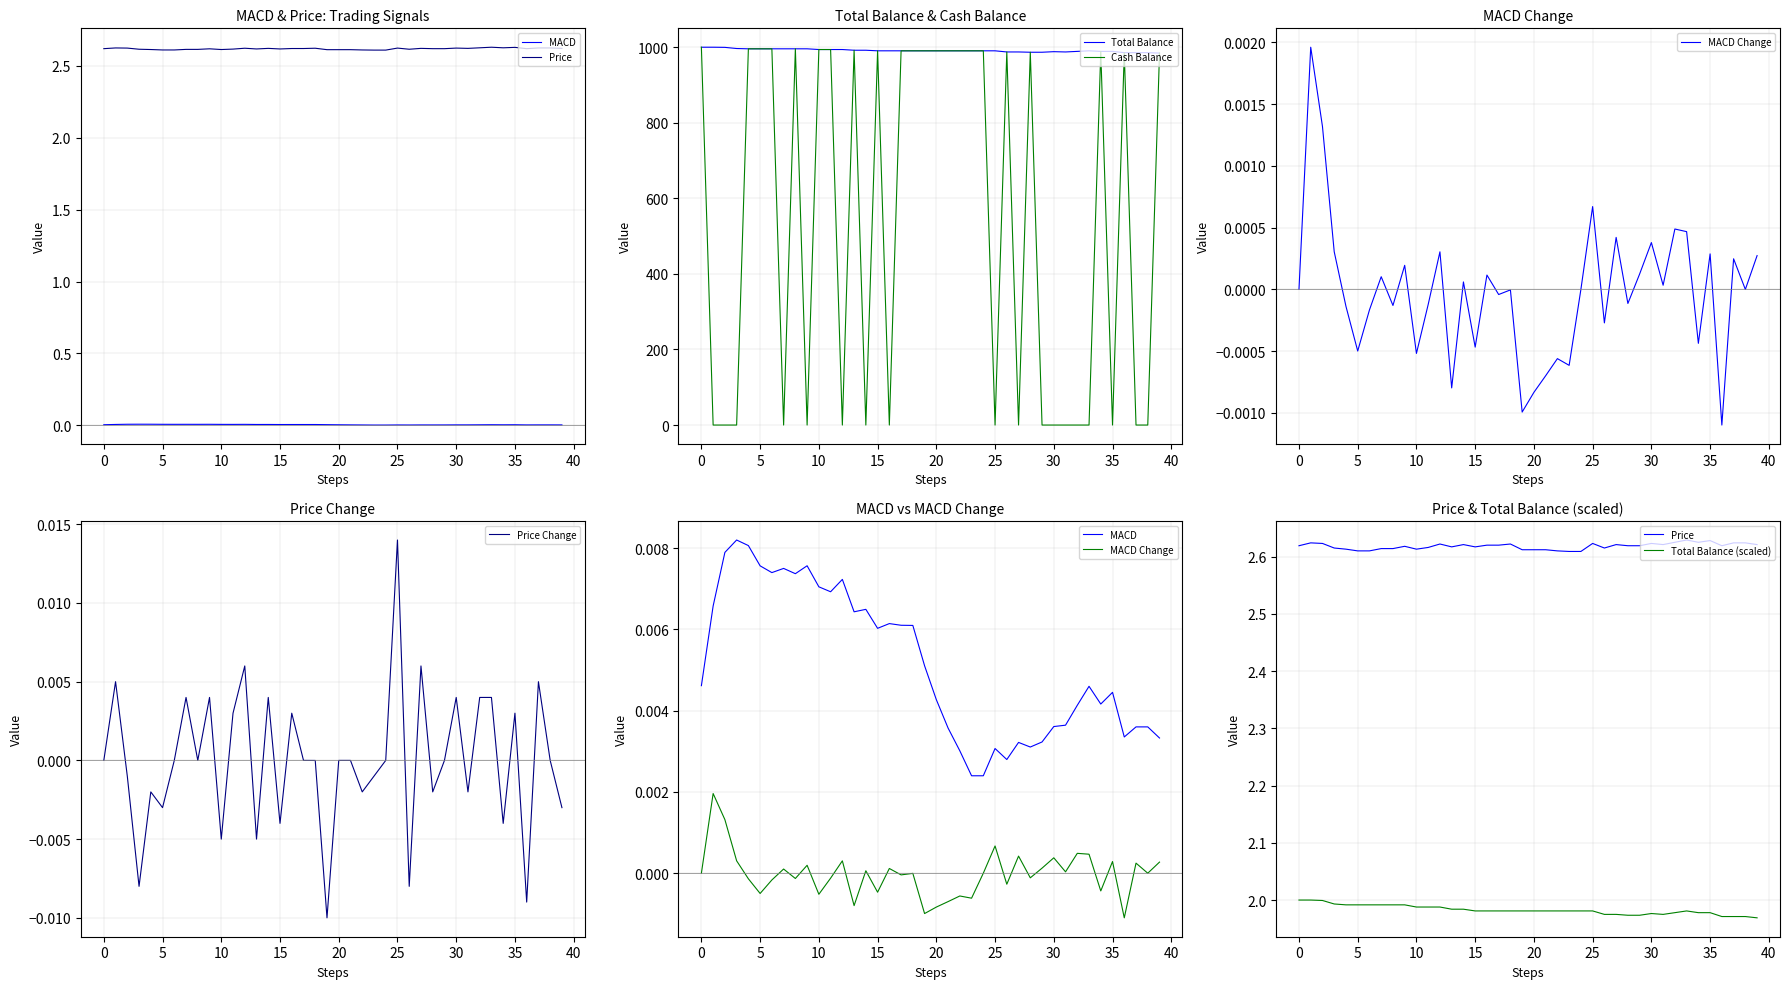

True or false: Total Balance has a value of 1384.6 at 30.

False